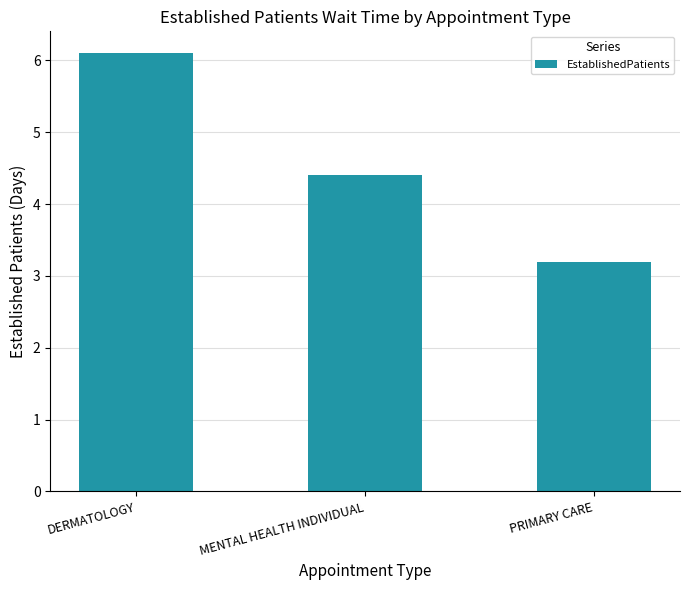

What is the label of the 3rd bar from the left?

PRIMARY CARE